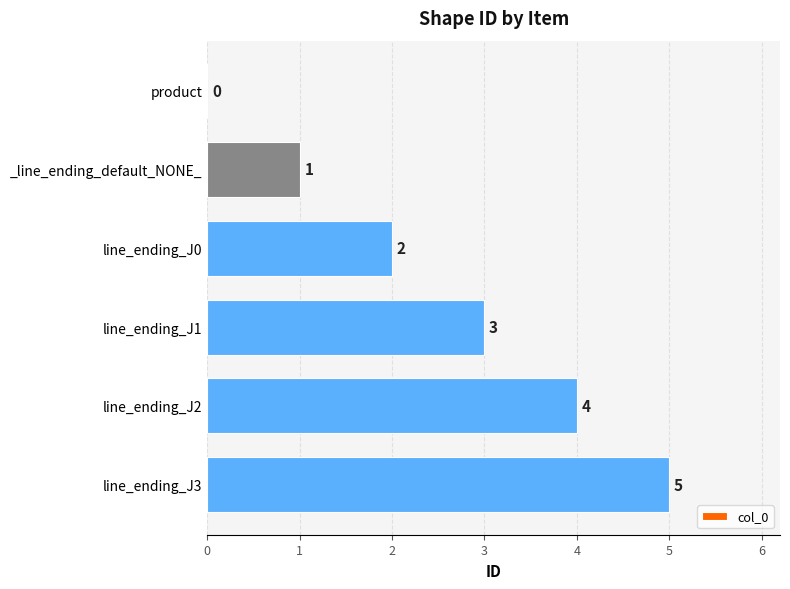

What is the maximum value shown in the chart?

5